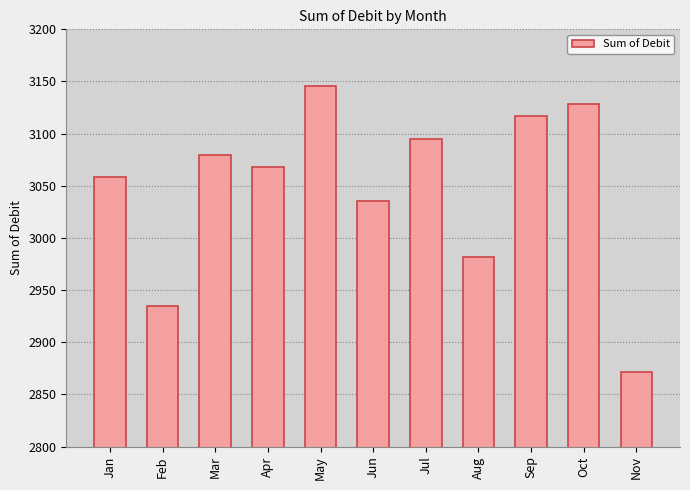

List the labels in order of value, smallest first.

Nov, Feb, Aug, Jun, Jan, Apr, Mar, Jul, Sep, Oct, May